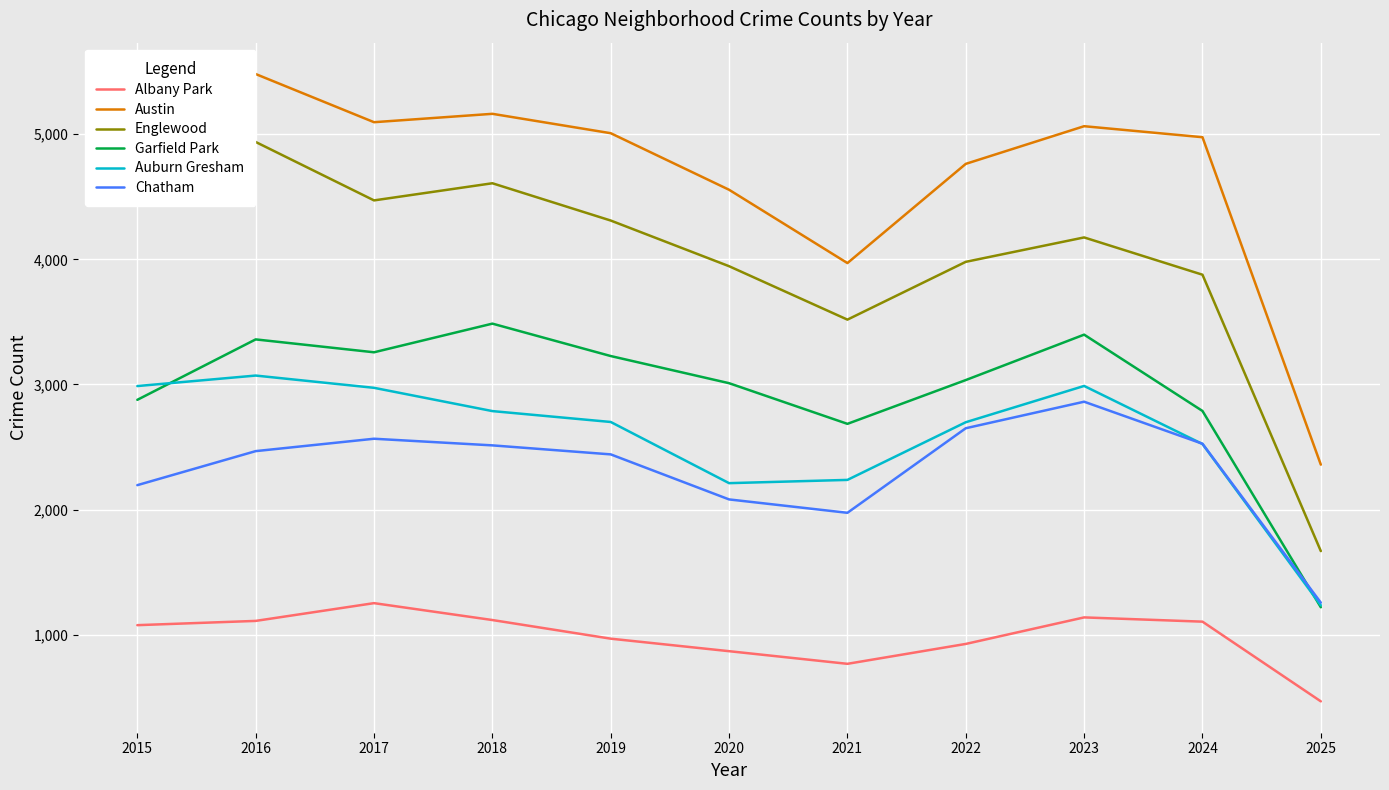

What is the average value of the Austin series?

4655